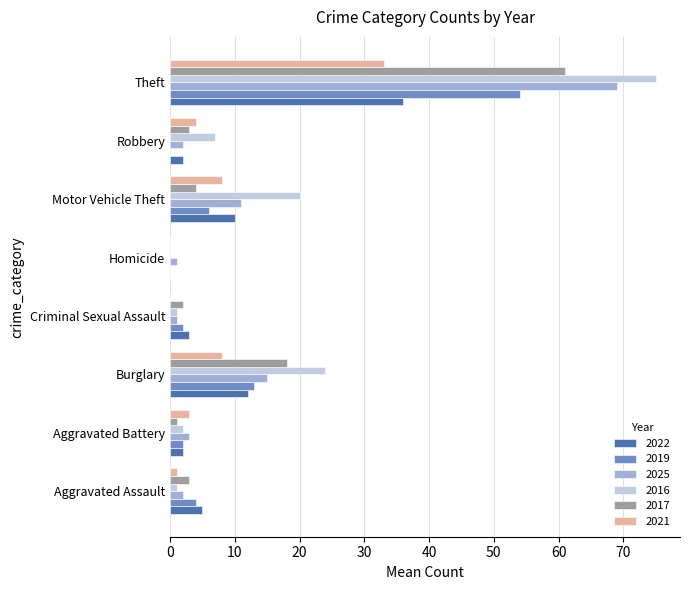

Which series has the largest total across all categories?

2016